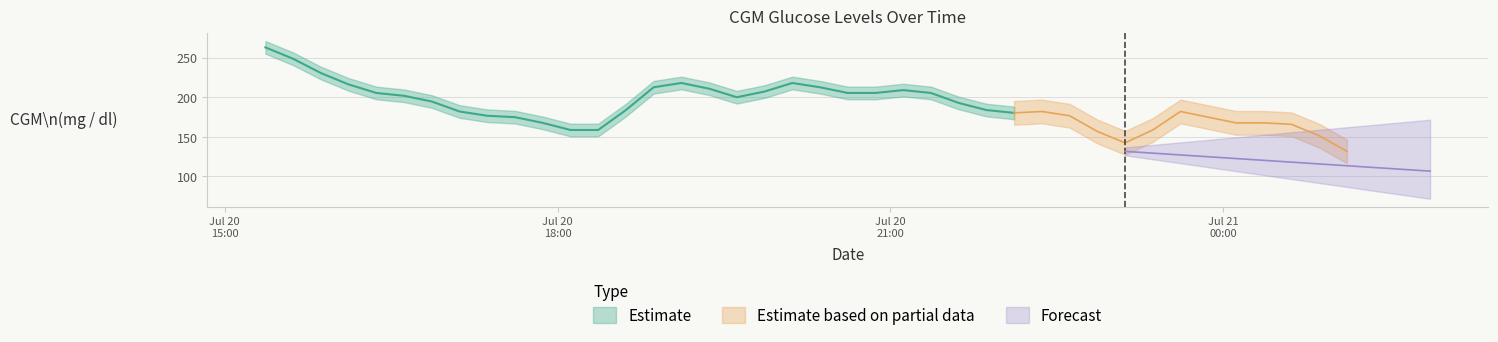

Is it true that the value at 2021-07-20 16:07:00 is 216.0?

True